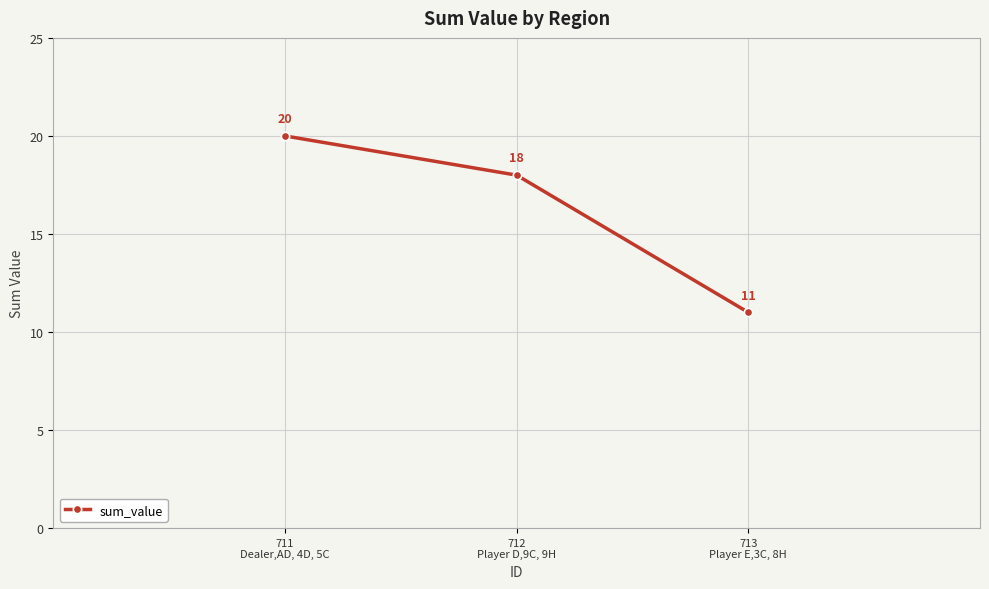

How many distinct data groups are displayed?

1